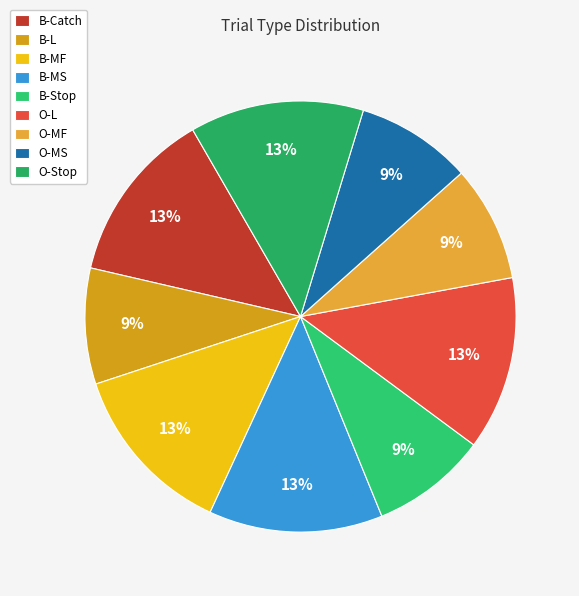

To the nearest percent, what portion does B-MF represent?

13%